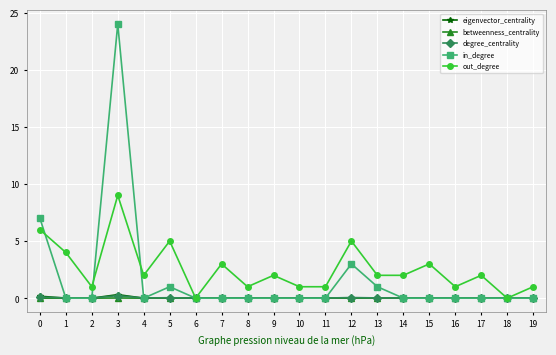

True or false: out_degree has more than 0 points higher than both neighbors.

True